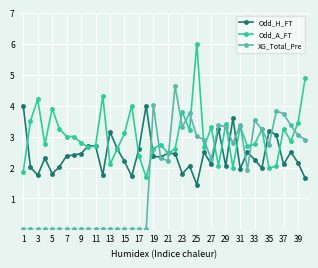

List the series in order of their overall mean, highest first.

Odd_A_FT, Odd_H_FT, XG_Total_Pre